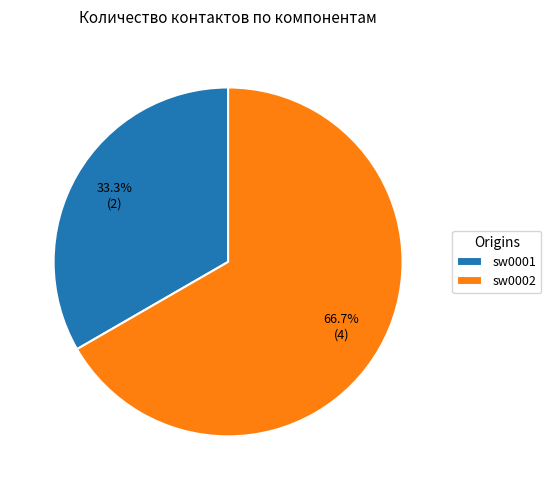

What is the majority slice?

sw0002